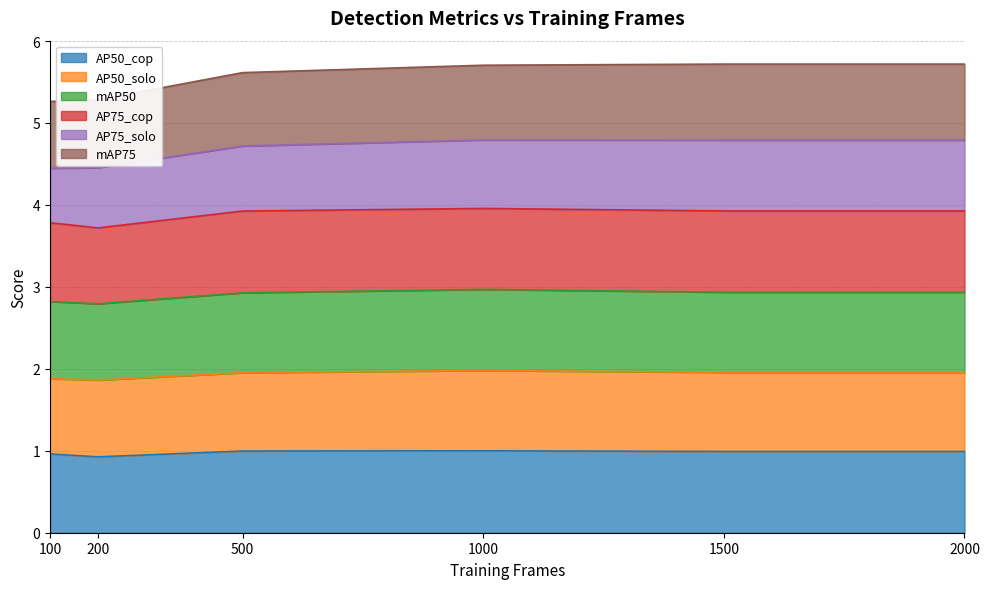

List the labels in order of mAP50 value, largest first.

1000, 1500, 2000, 500, 100, 200